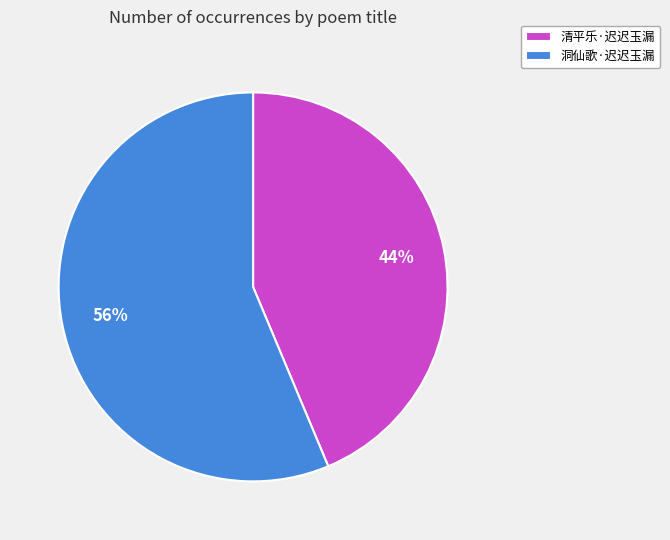

Approximately how many times larger is the value at 洞仙歌·迟迟玉漏 compared to 清平乐·迟迟玉漏?

1.3